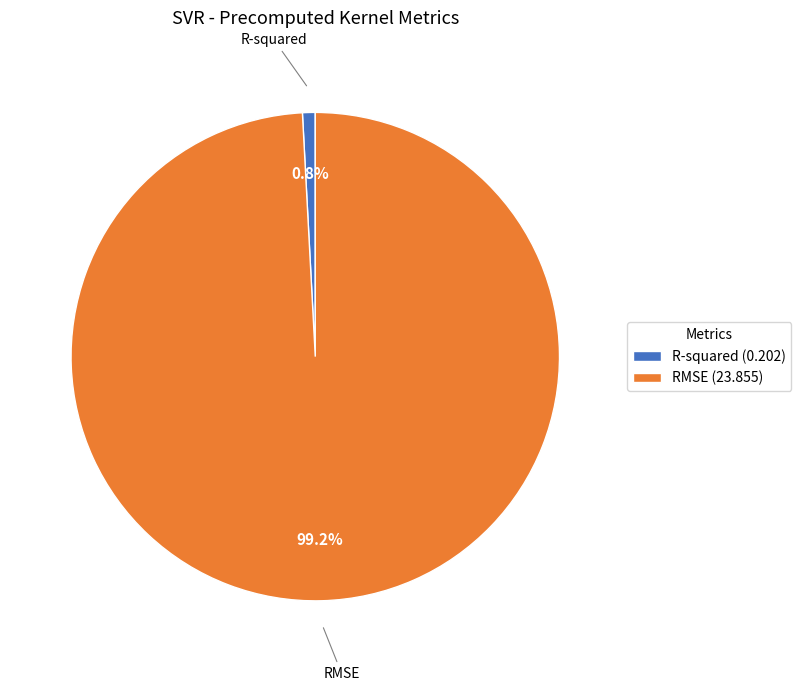

How many slices are in this pie chart?

2